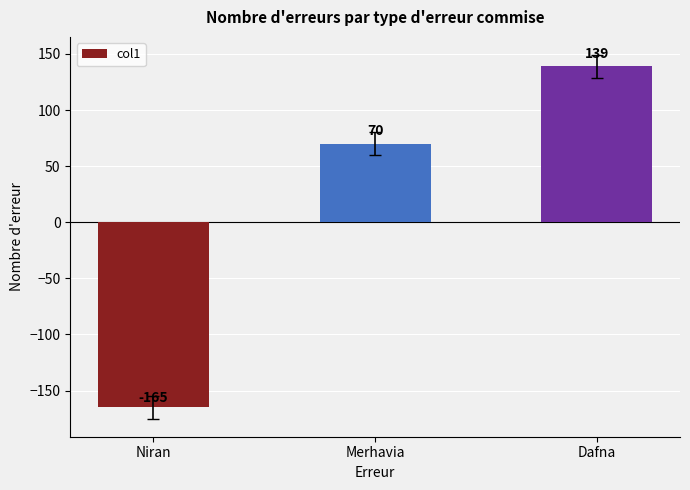

List the labels in order of value, largest first.

Dafna, Merhavia, Niran